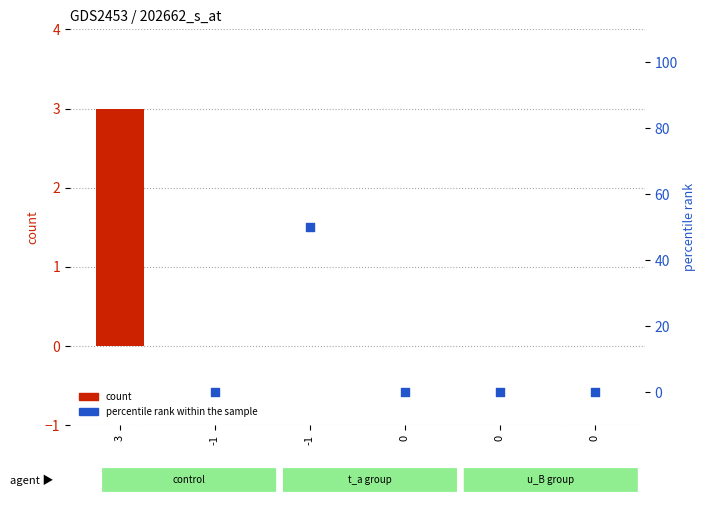

Is the value of percentile rank within the sample at 0 greater than the value of count at 0?

No